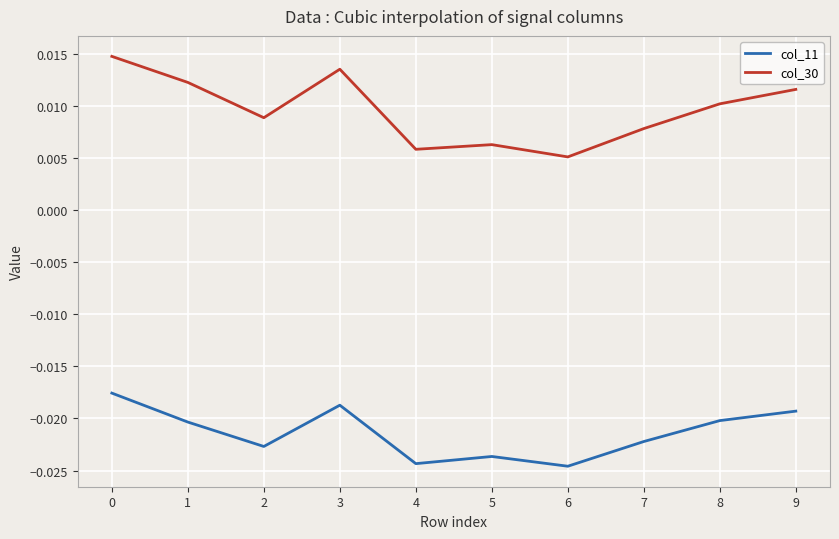

At which category does col_11 reach its first local valley?

2